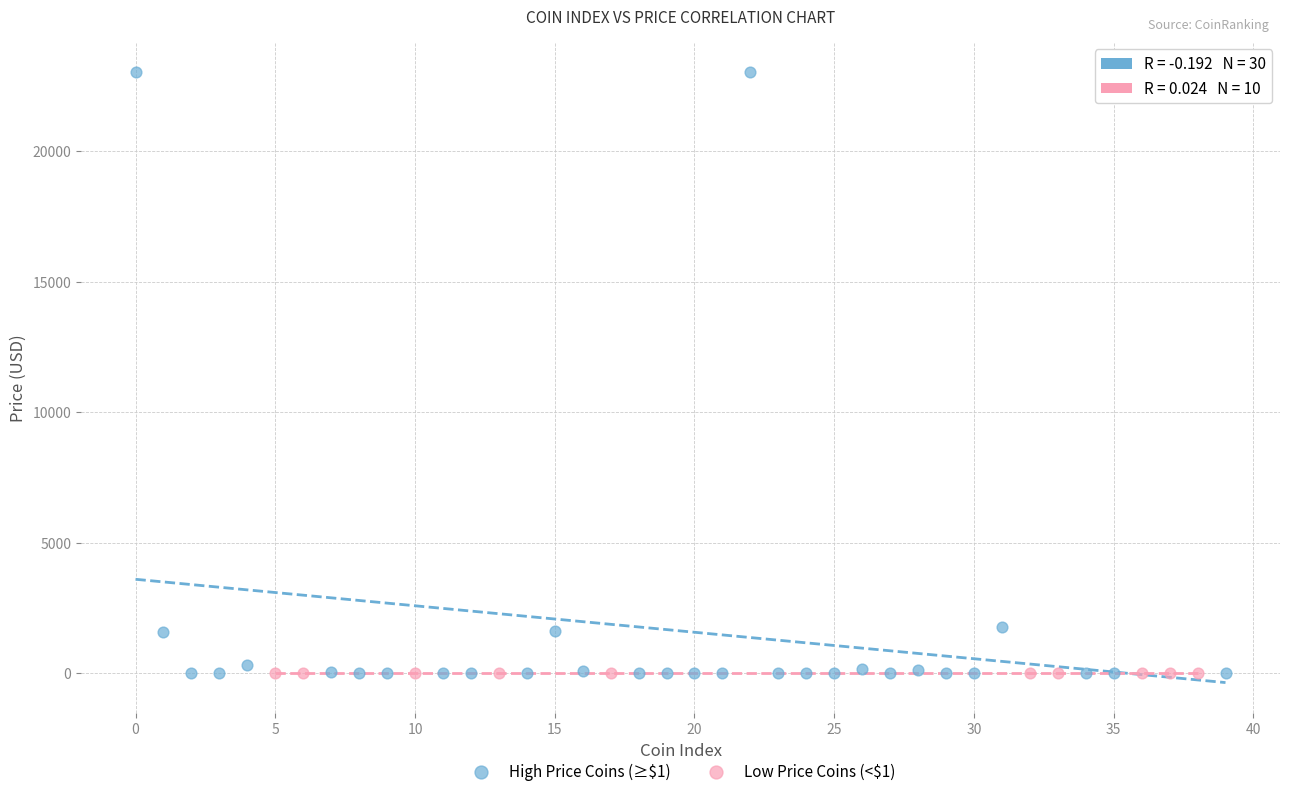

Which series has the widest spread of Y values?

High Price Coins (≥$1)